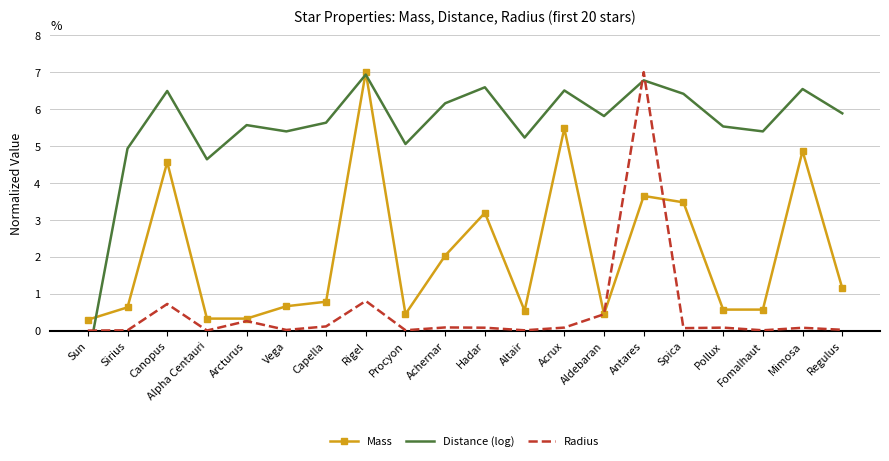

What is the label of the 4th point from the right?

Pollux